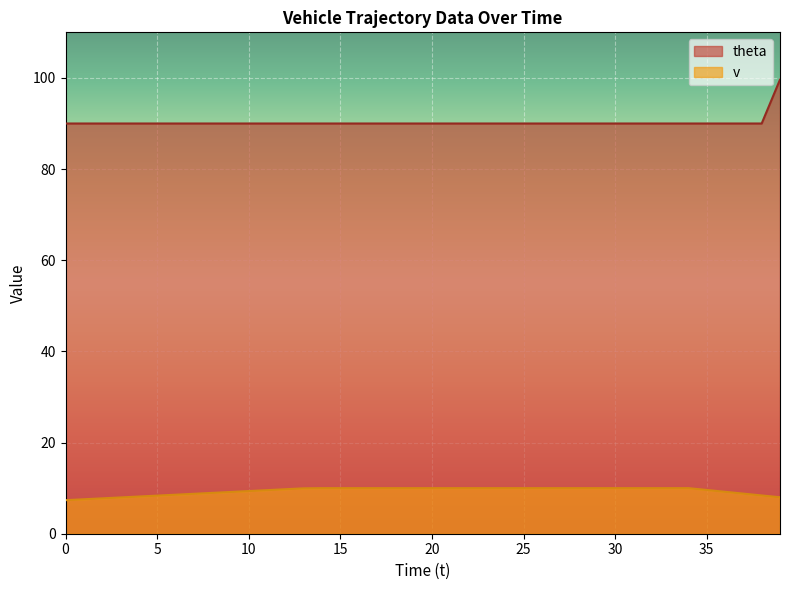

What are all the series names shown in the legend?

theta, v